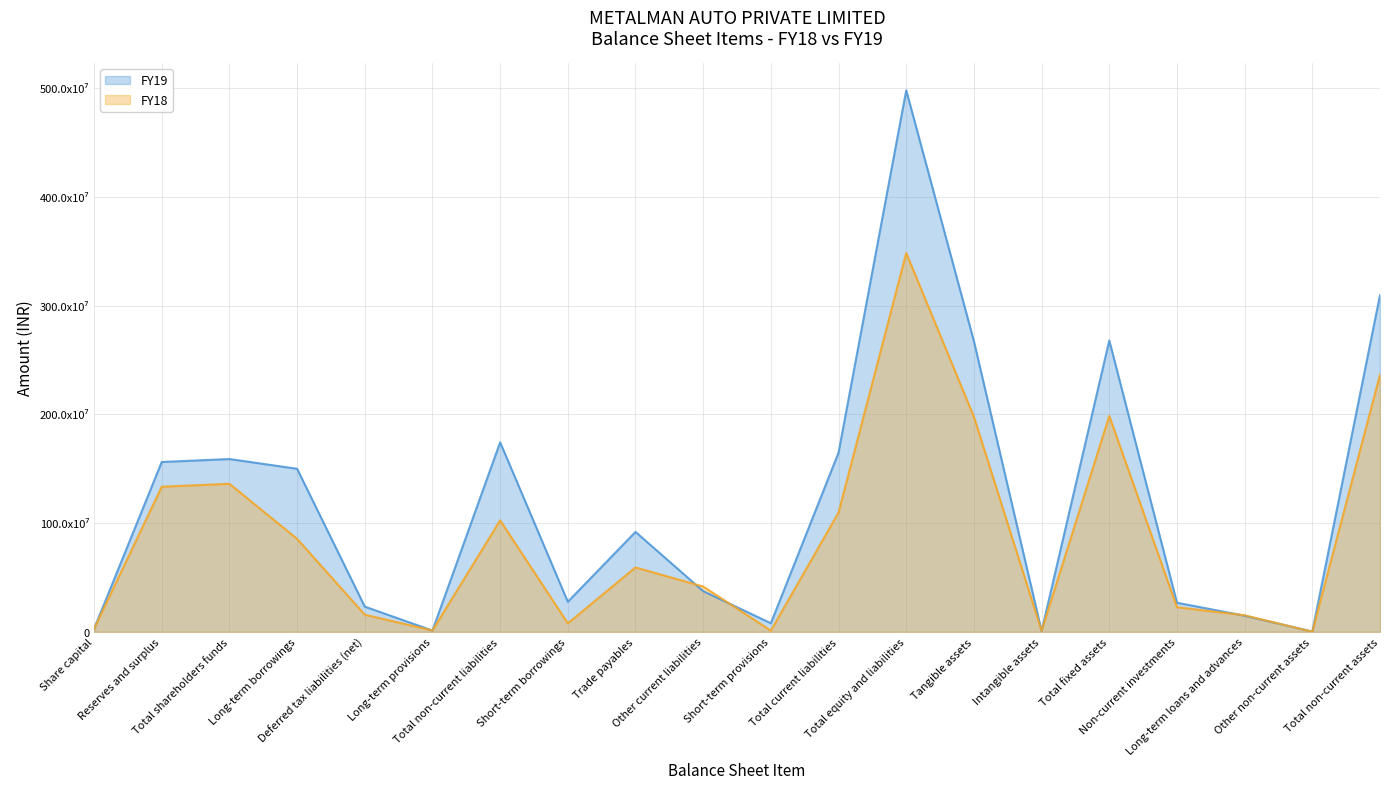

Between which two adjacent categories do FY19 and FY18 first intersect?

Deferred tax liabilities (net) and Long-term provisions